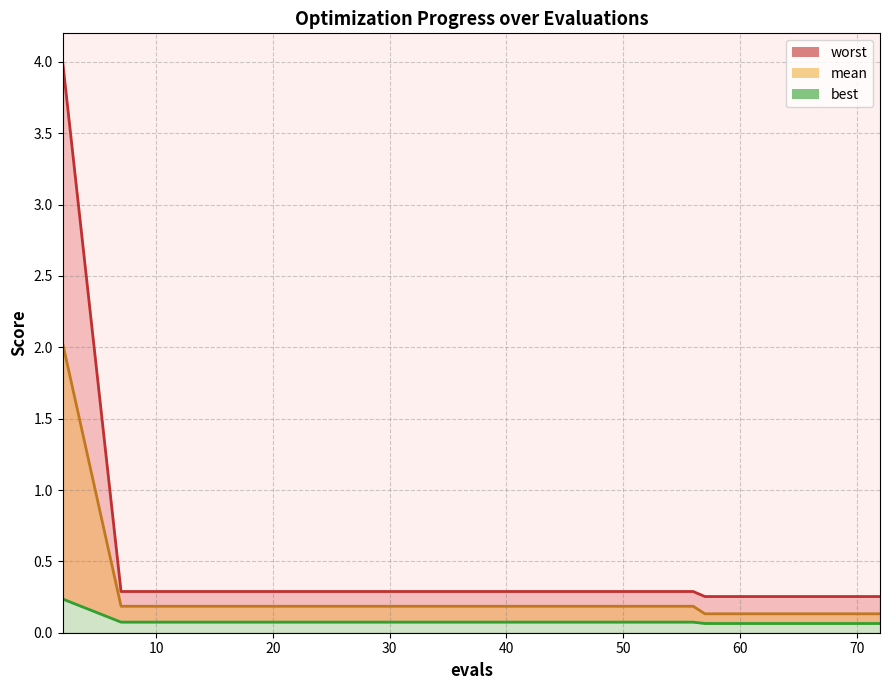

Which series has the widest spread of values?

worst_line